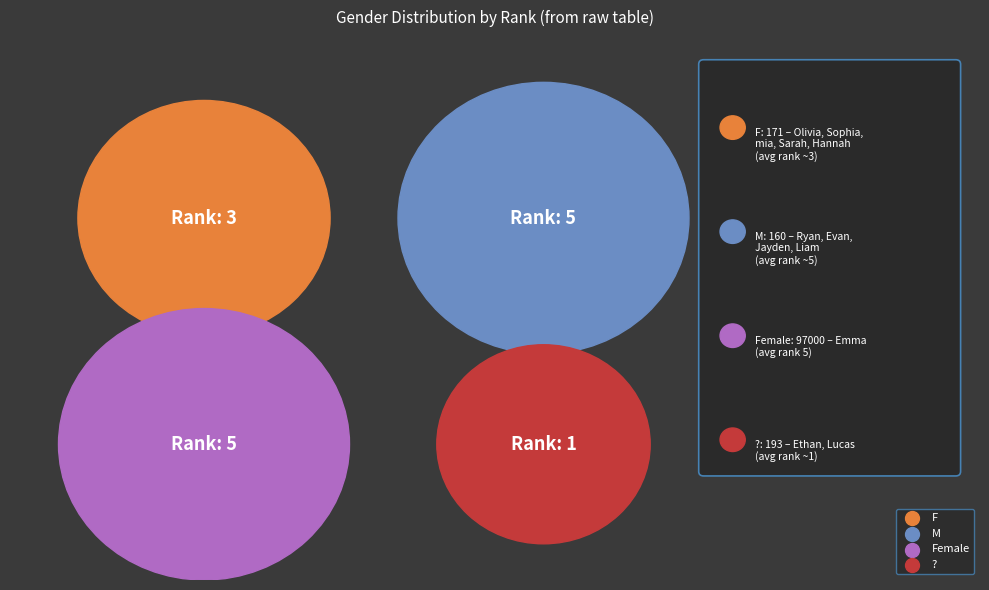

True or false: M accounts for 43% of the total.

False